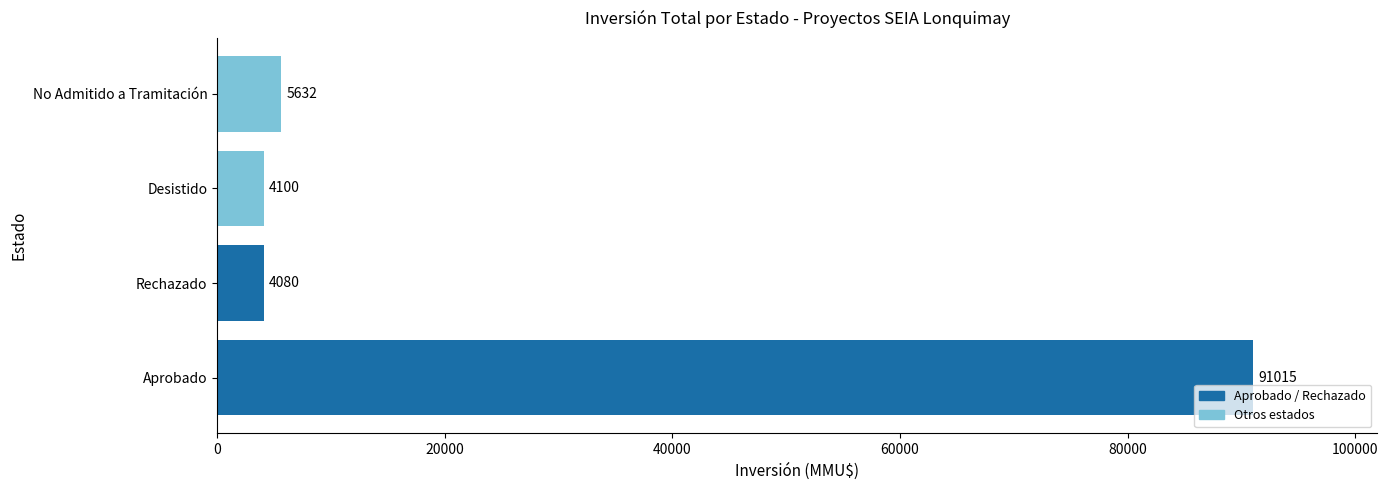

What is the change in value from Aprobado to No Admitido a Tramitación?

-85383